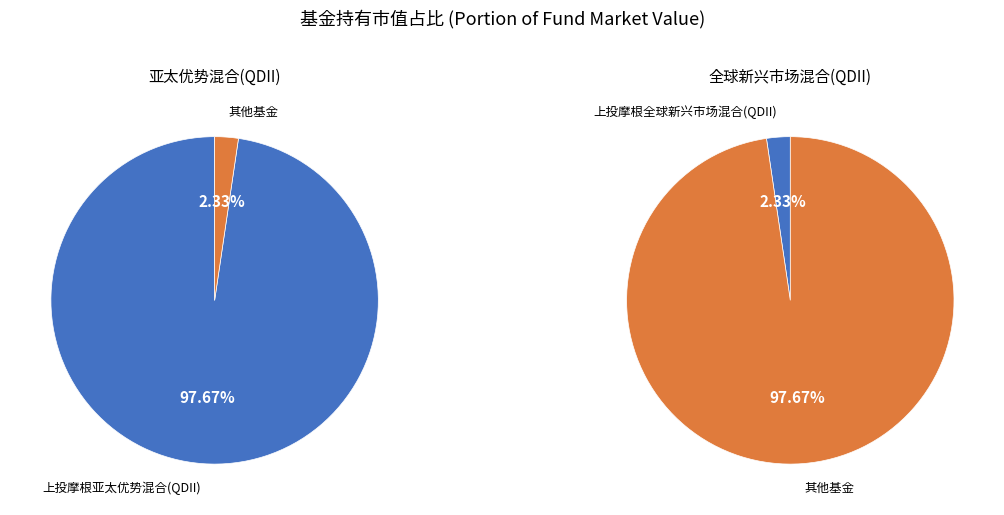

Does 上投摩根全球新兴市场混合(QDII) represent more than half of the total?

No